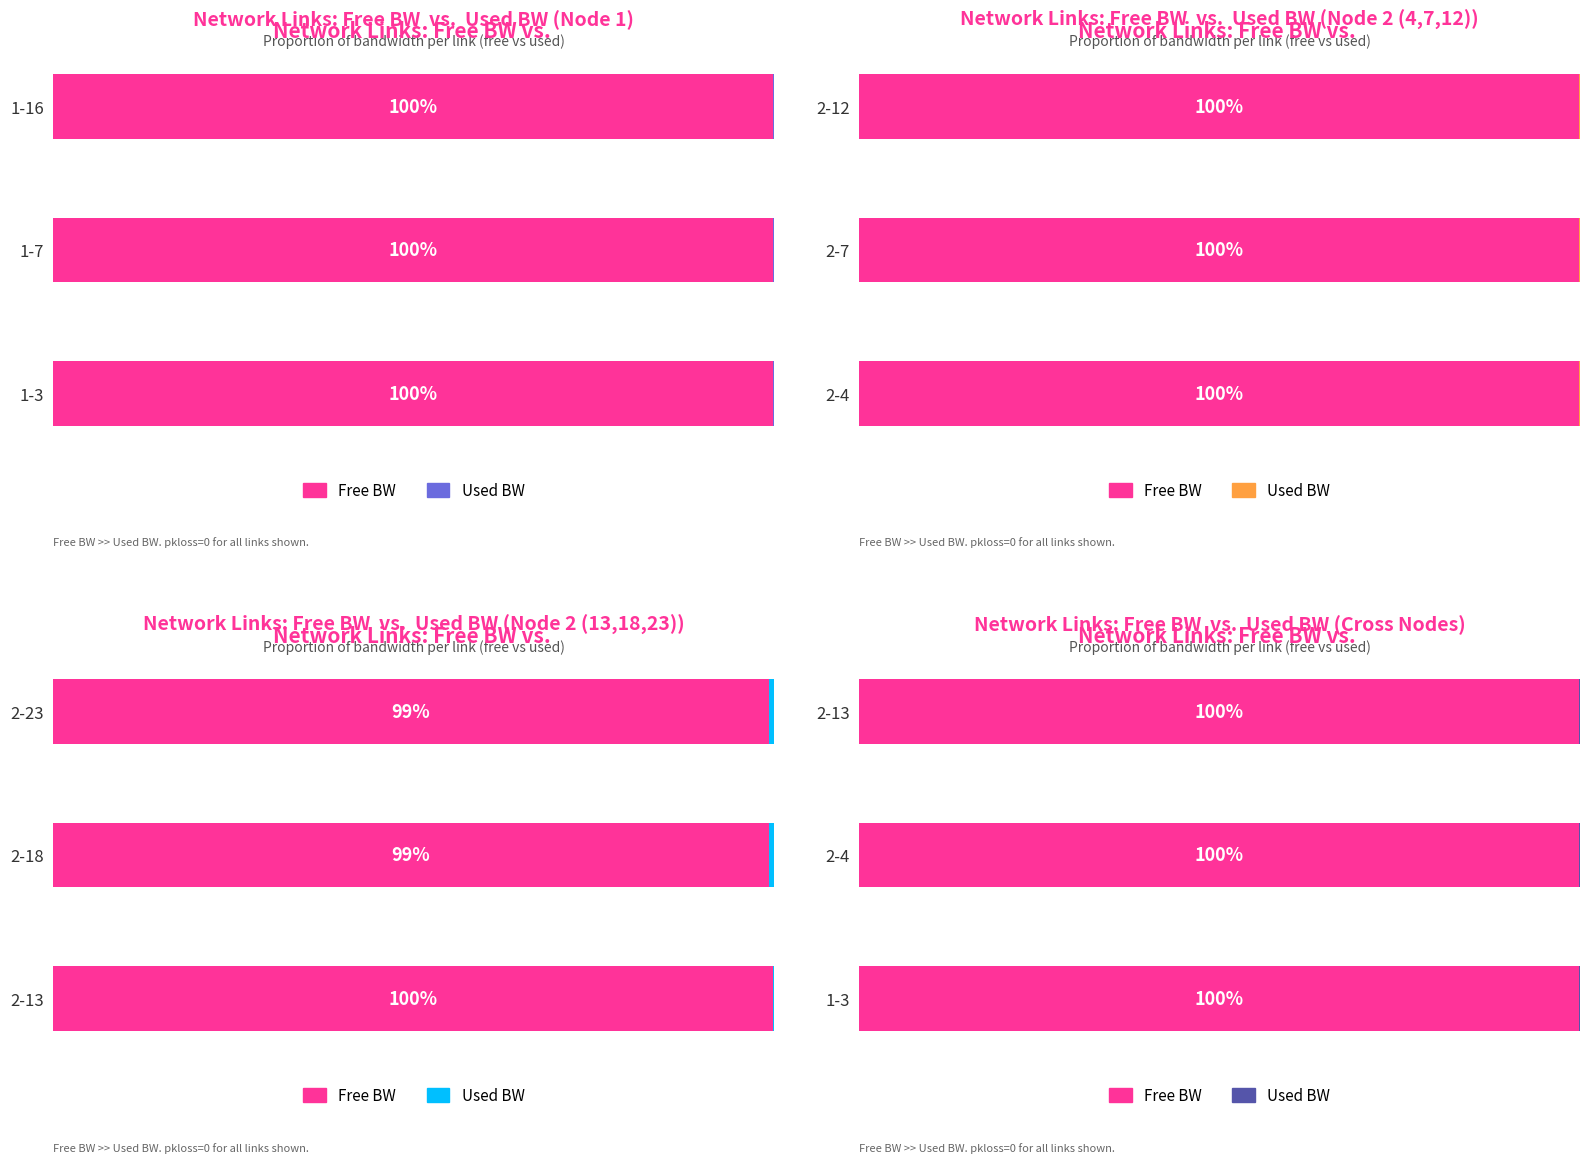

Count the number of categories in the chart.

3